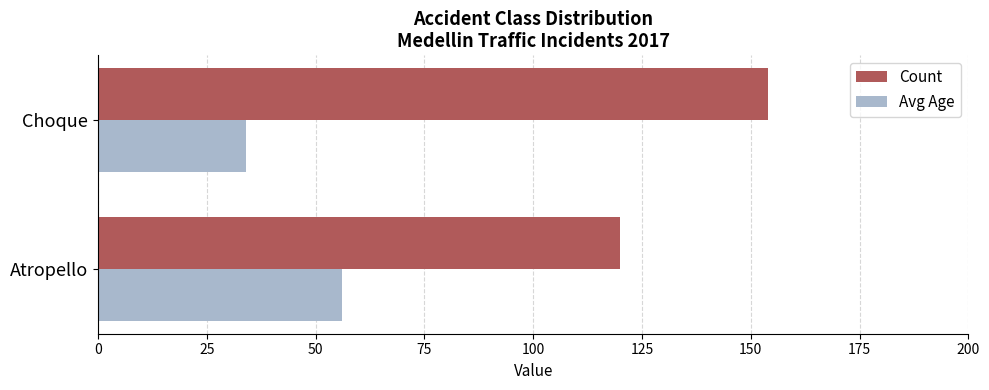

What is the minimum value for Count?

120